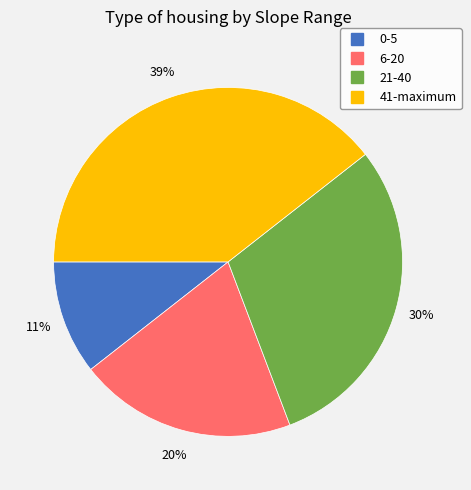

What percentage is the 0-5 slice, to the nearest percent?

11%